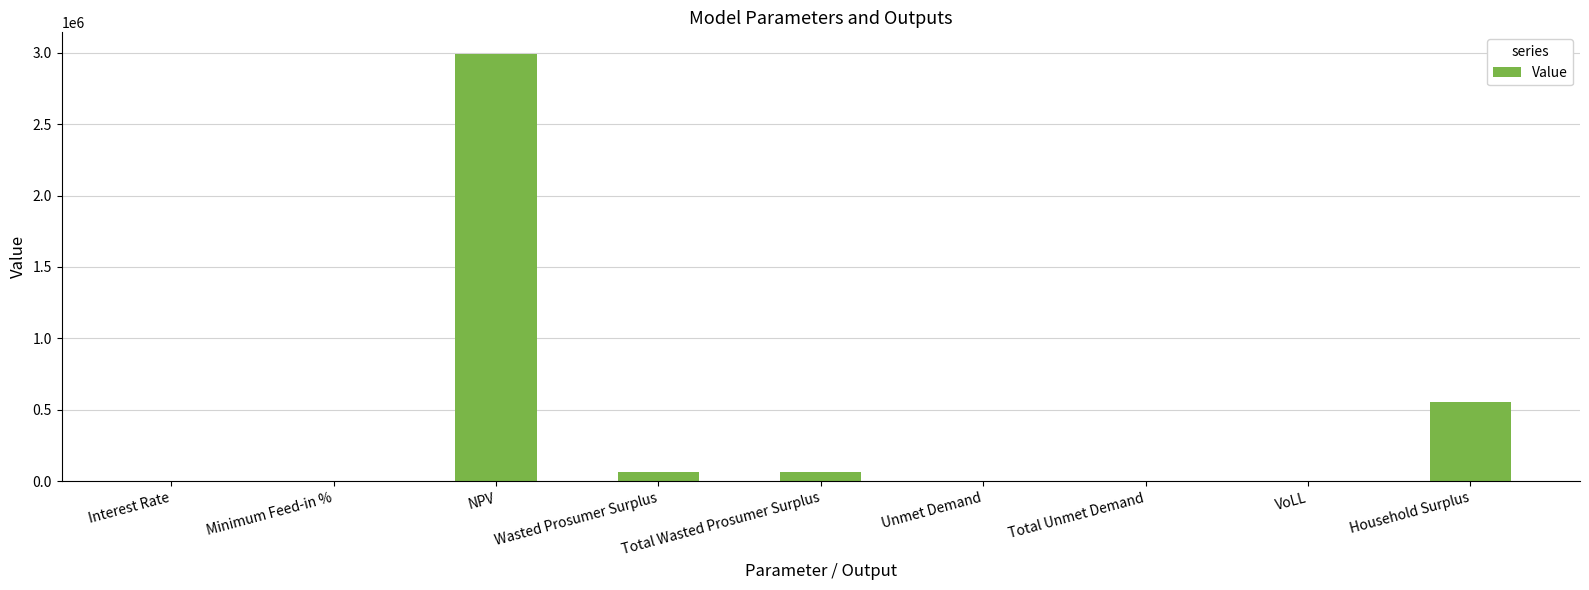

Are the bars horizontal?

No